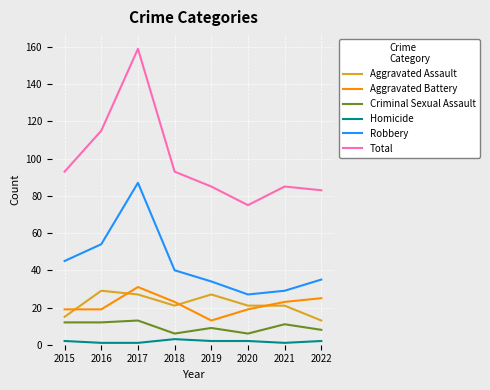

Which series has the largest range (max minus min)?

Total